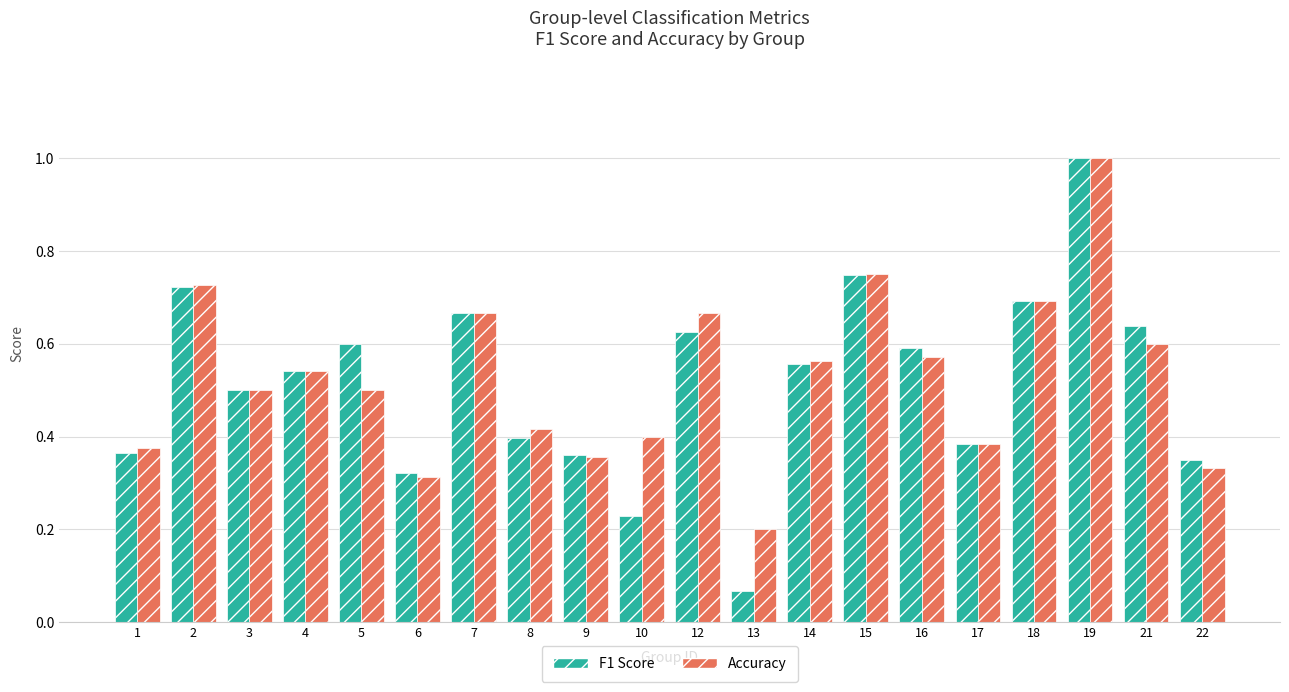

At how many categories does at least one series exceed 0?

20